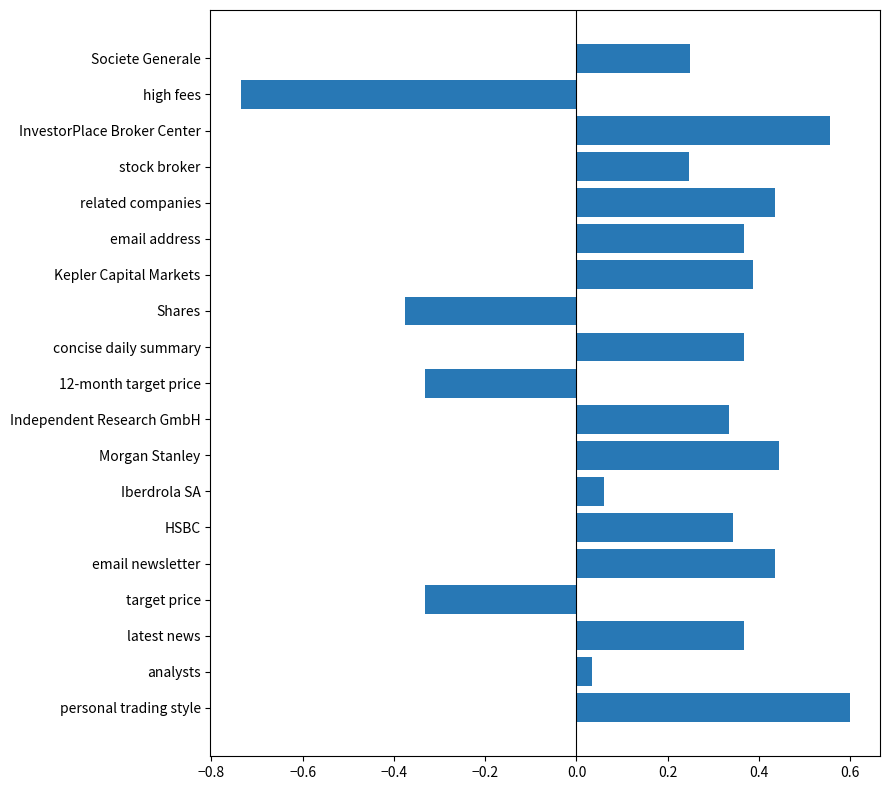

How many bars are there in total?

19